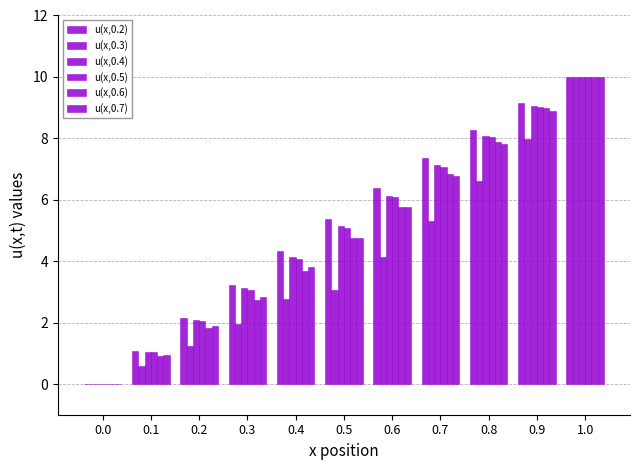

Reading left to right, transcribe all the data shown in this chart.

u(x,0.2): 0.0=0.0	0.1=1.1	0.2=2.2	0.3=3.2	0.4=4.3	0.5=5.4	0.6=6.4	0.7=7.4	0.8=8.3	0.9=9.2	1.0=10.0
u(x,0.3): 0.0=0.0	0.1=0.6	0.2=1.2	0.3=2.0	0.4=2.8	0.5=3.1	0.6=4.1	0.7=5.3	0.8=6.6	0.9=8.0	1.0=10.0
u(x,0.4): 0.0=0.0	0.1=1.0	0.2=2.1	0.3=3.1	0.4=4.1	0.5=5.1	0.6=6.1	0.7=7.1	0.8=8.1	0.9=9.0	1.0=10.0
u(x,0.5): 0.0=0.0	0.1=1.0	0.2=2.1	0.3=3.1	0.4=4.1	0.5=5.1	0.6=6.1	0.7=7.1	0.8=8.1	0.9=9.0	1.0=10.0
u(x,0.6): 0.0=0.0	0.1=0.9	0.2=1.8	0.3=2.7	0.4=3.7	0.5=4.8	0.6=5.8	0.7=6.8	0.8=7.9	0.9=9.0	1.0=10.0
u(x,0.7): 0.0=0.0	0.1=0.9	0.2=1.9	0.3=2.8	0.4=3.8	0.5=4.7	0.6=5.8	0.7=6.8	0.8=7.8	0.9=8.9	1.0=10.0